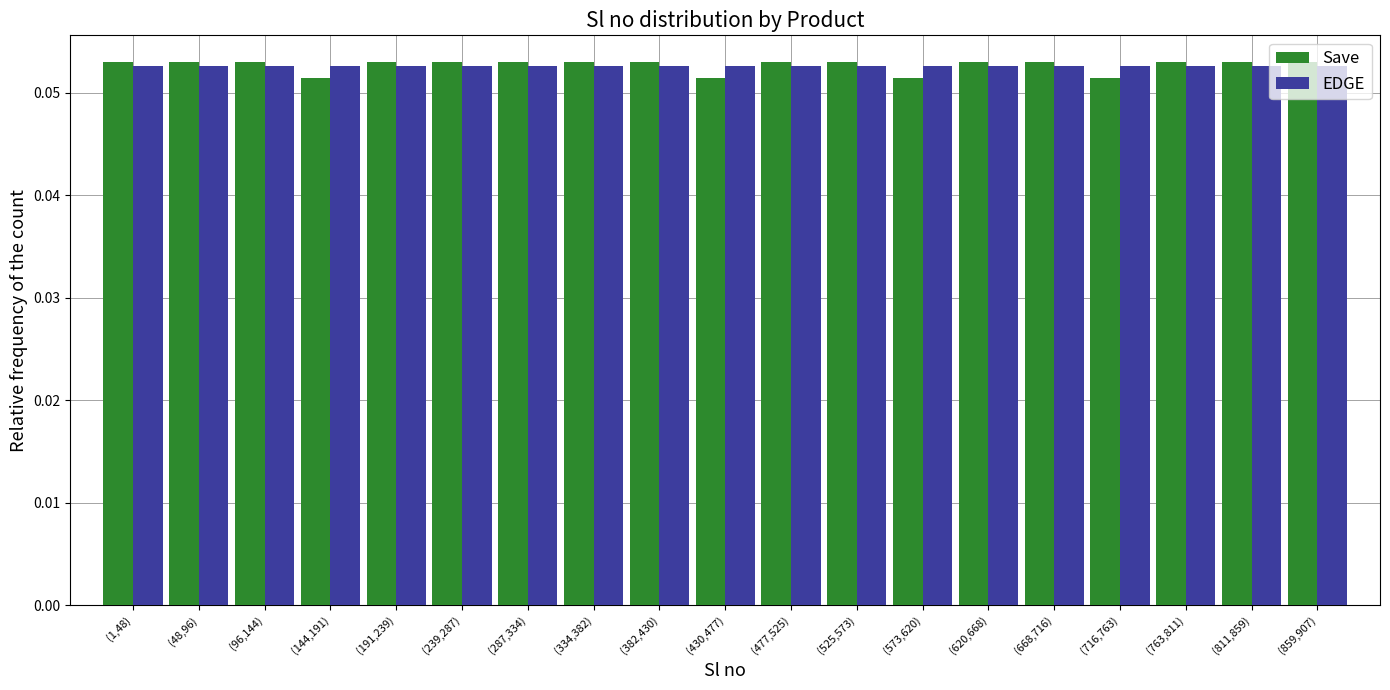

What is the sum of all Save values?

1.0